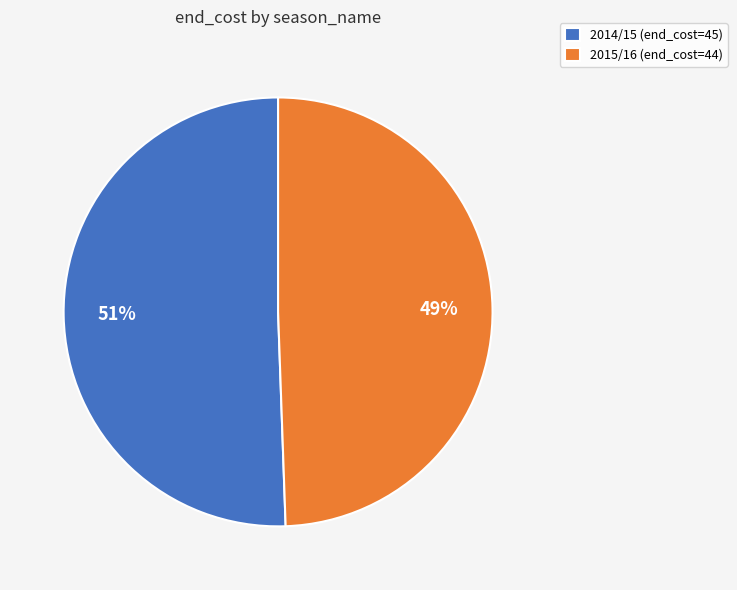

What is the ratio of the value at 2015/16 (end_cost=44) to the value at 2014/15 (end_cost=45)?

1.0